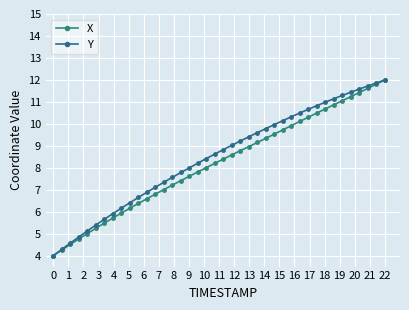

At which category is the sum across all series the highest?

22